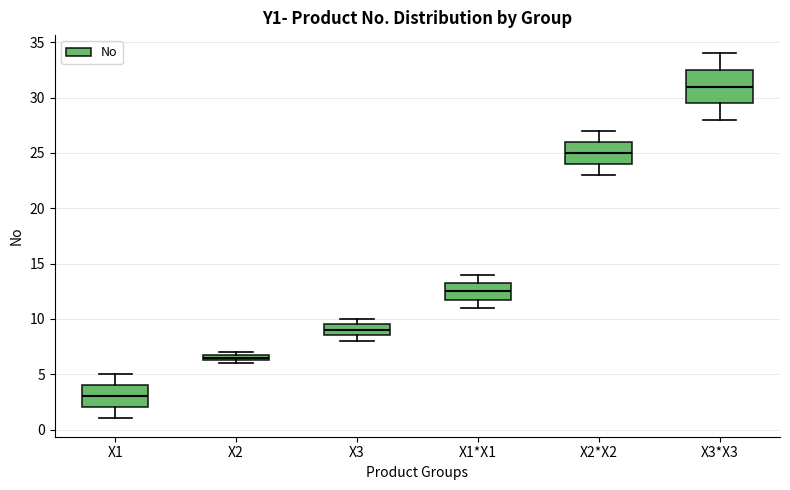

Comparing the boxes themselves (not the whiskers), which one is the tallest?

X3*X3